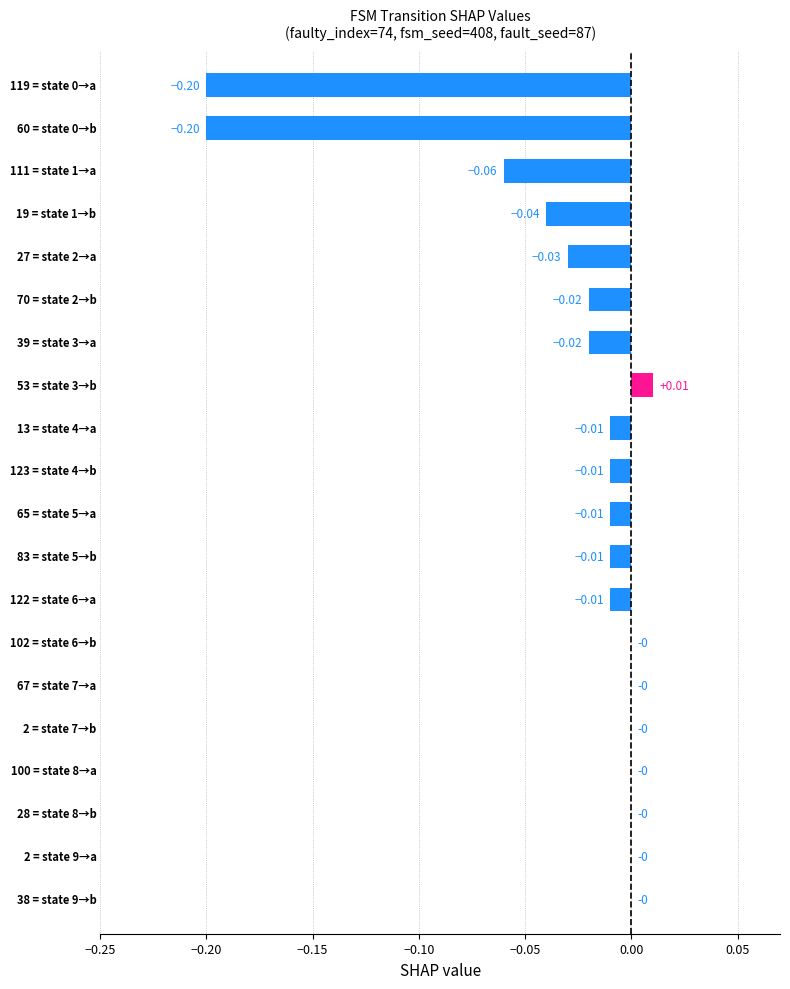

Count the number of categories in the chart.

20